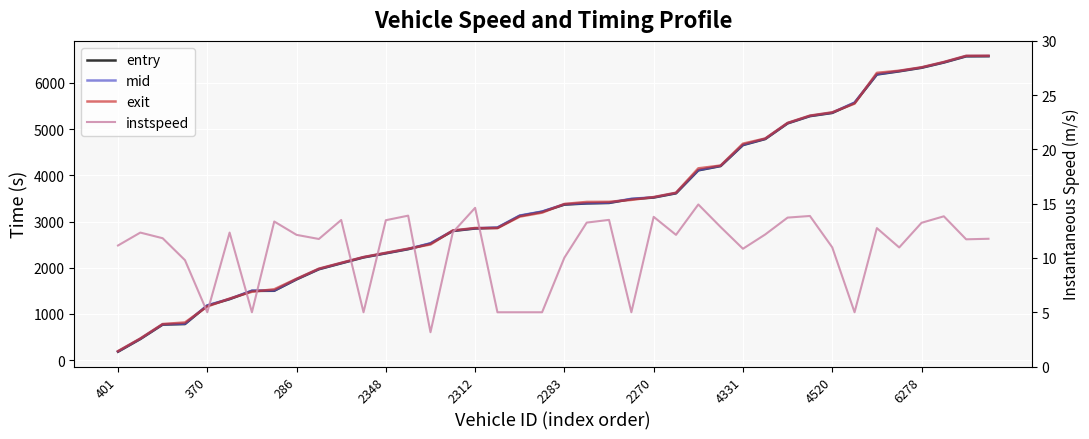

At 2312, list the series in order from smallest to largest.

instspeed, entry, mid, exit